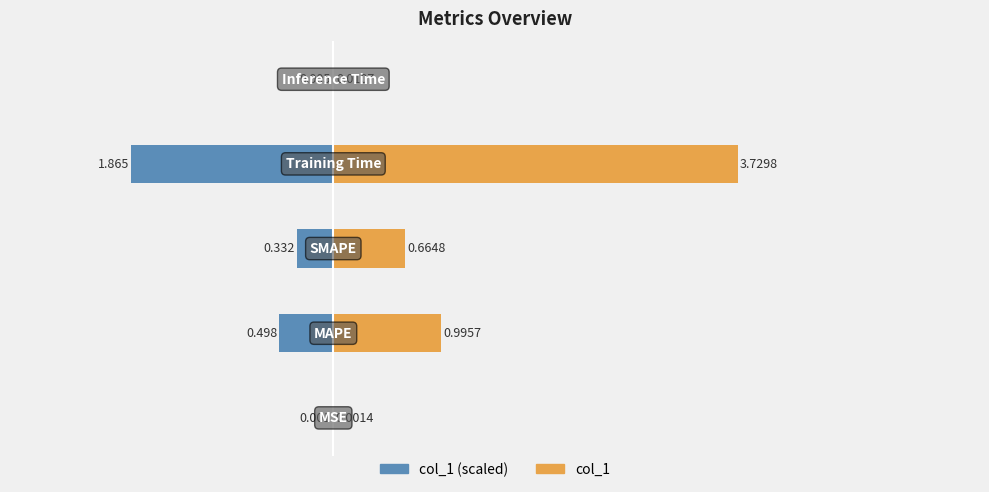

What is the difference between the maximum and minimum values in the col_1 (left) series?

1.9